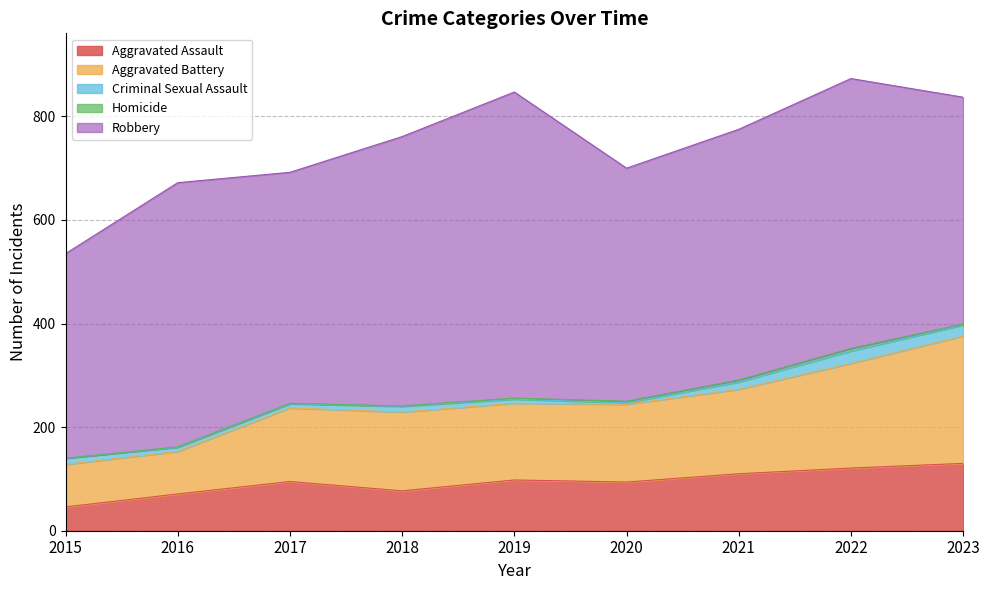

Is the value of Aggravated Assault at 2018 greater than the value of Robbery at 2023?

No